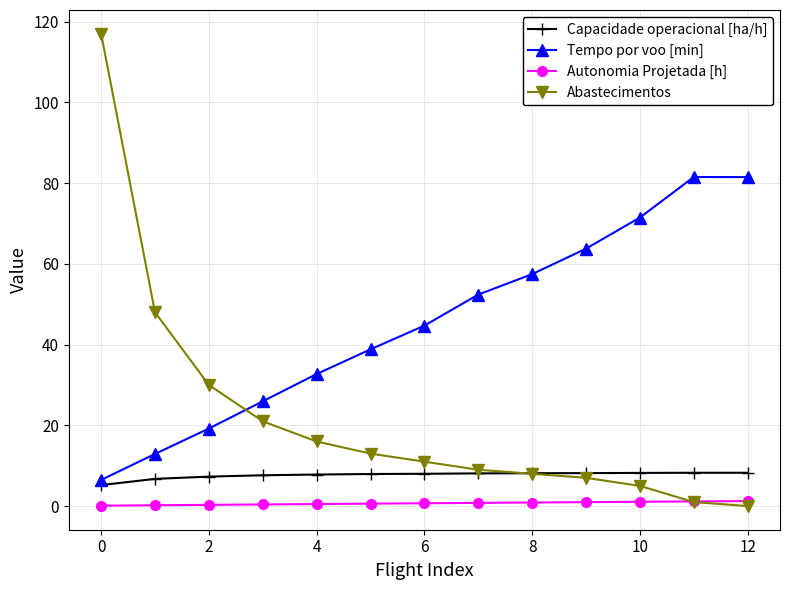

List the series in order of their overall mean, lowest first.

Autonomia Projetada [h], Capacidade operacional [ha/h], Abastecimentos, Tempo por voo [min]